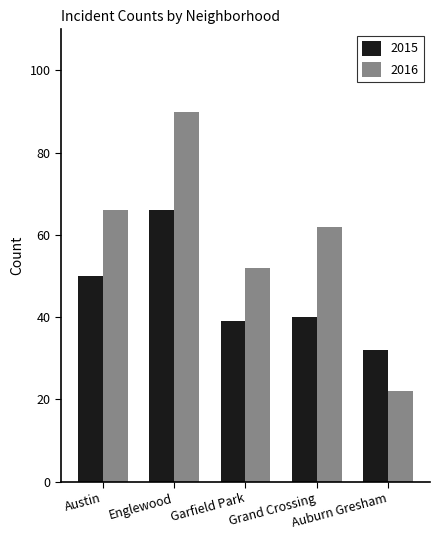

The value of 2016 at Garfield Park is 52. True or false?

True